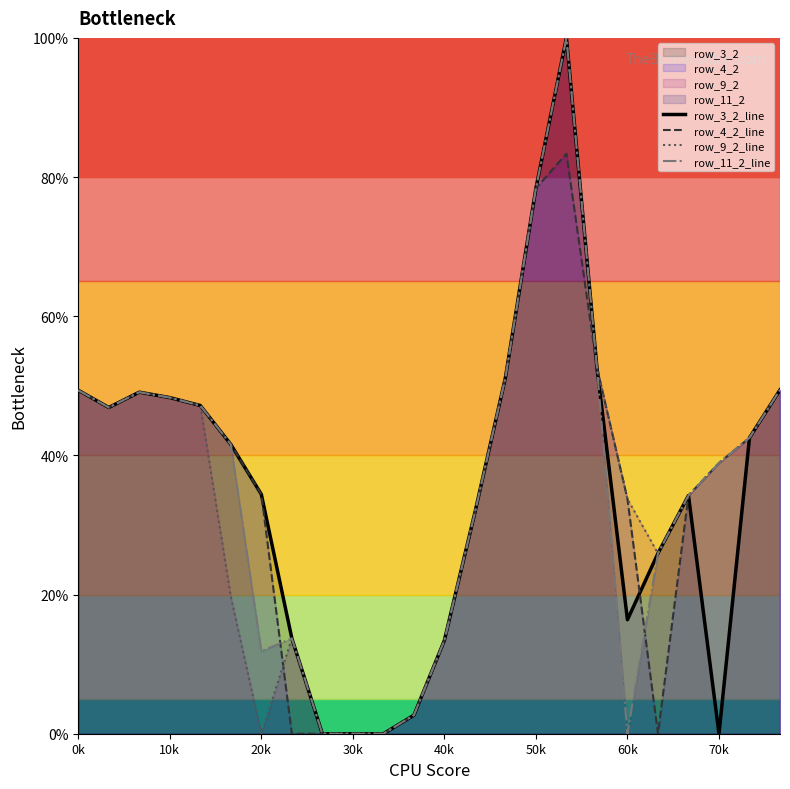

True or false: row_4_2_line and row_11_2_line cross at least once.

True